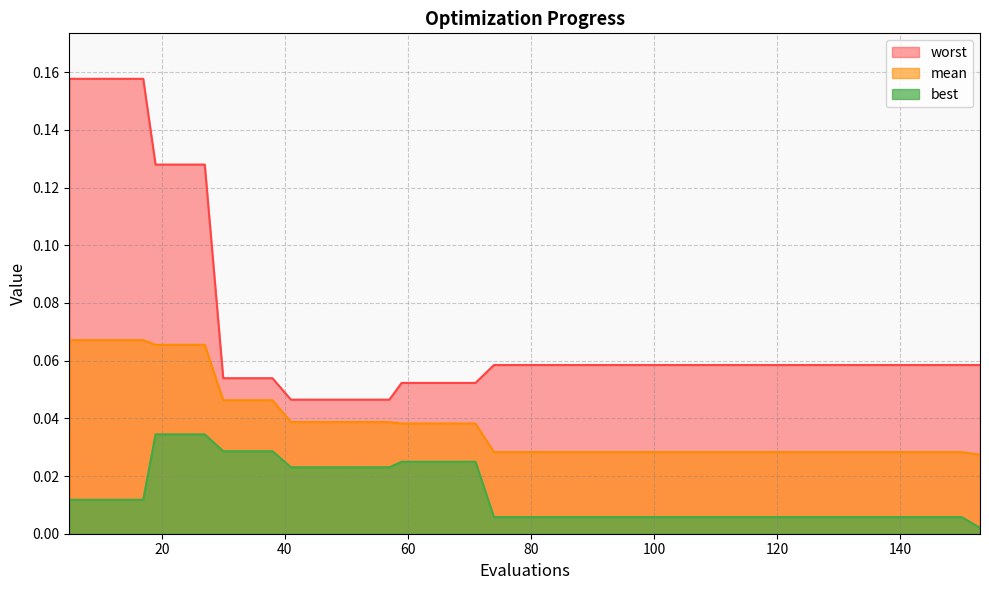

The value of worst at 13 is 0.2. True or false?

True